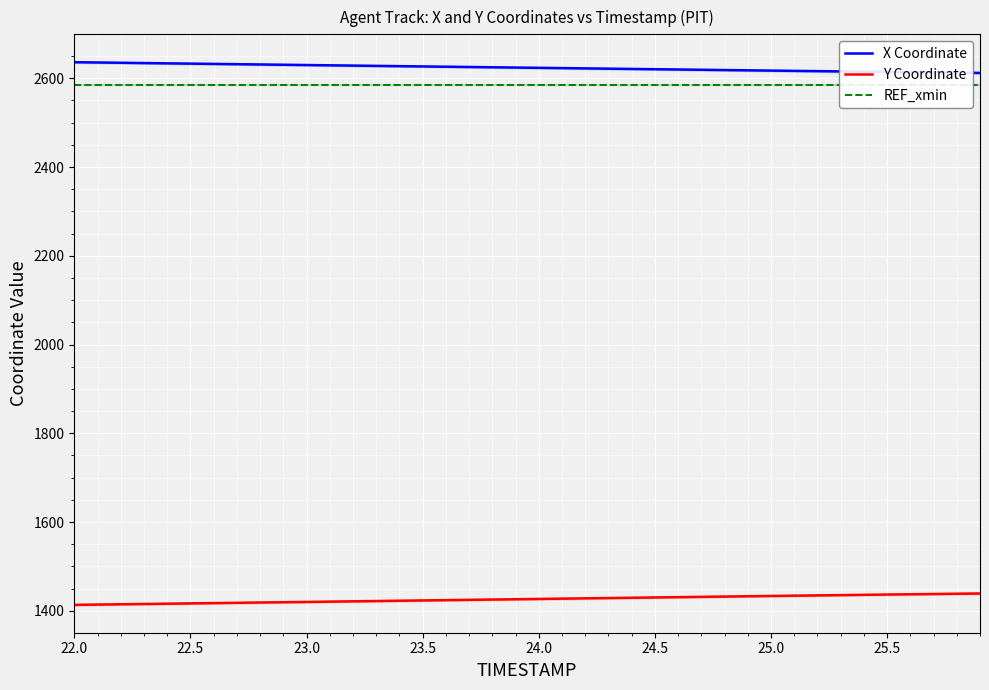

True or false: REF_xmin and Y Coordinate cross at least once.

False